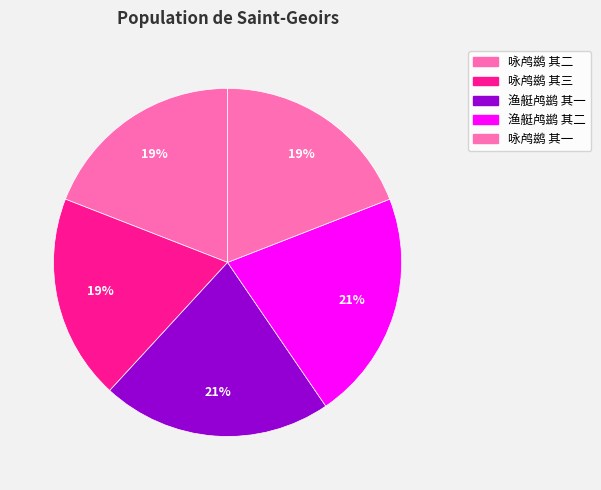

Which has a higher value, 渔艇鸬鹚 其二 or 渔艇鸬鹚 其一?

渔艇鸬鹚 其二